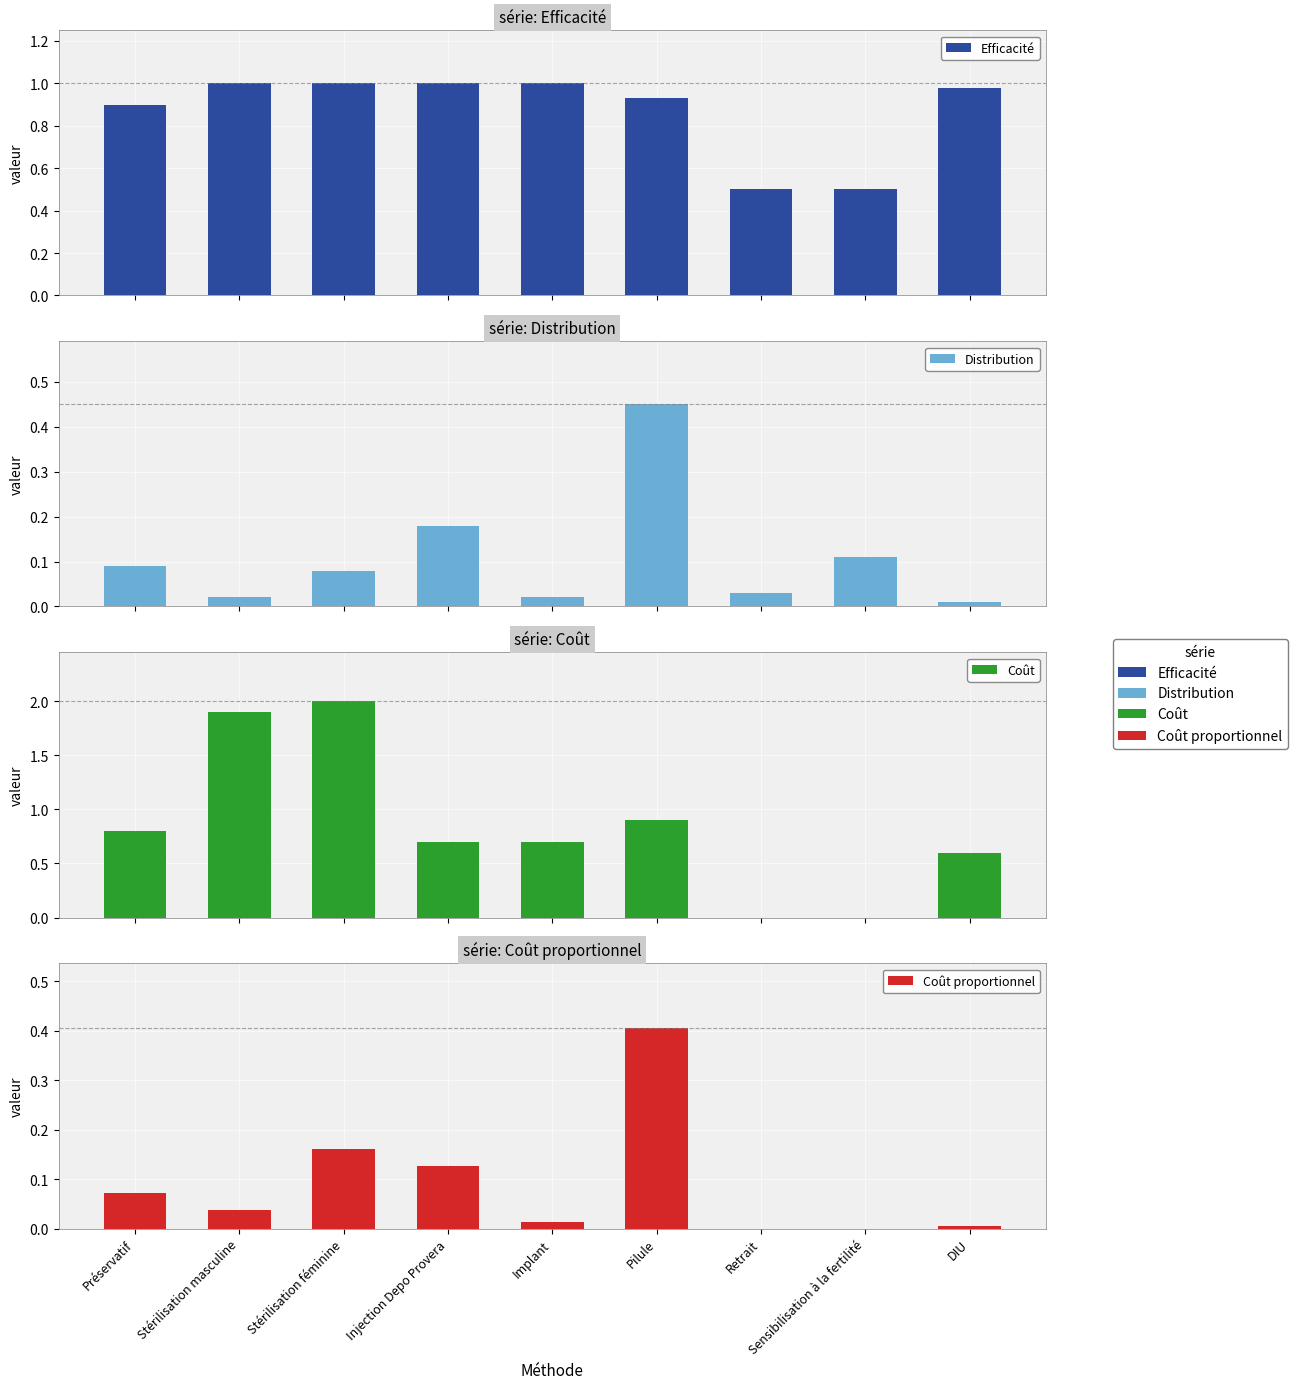

Between Stérilisation féminine and Préservatif, which is larger?

Stérilisation féminine